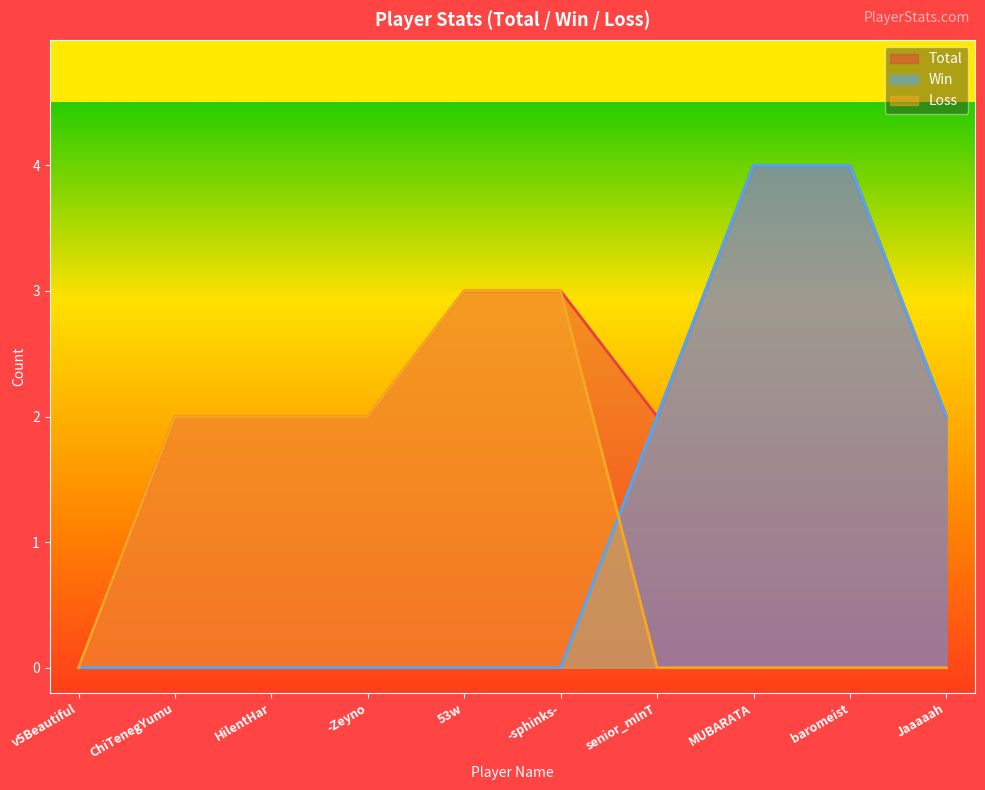

The value of Loss at senior_mInT is 0. True or false?

True